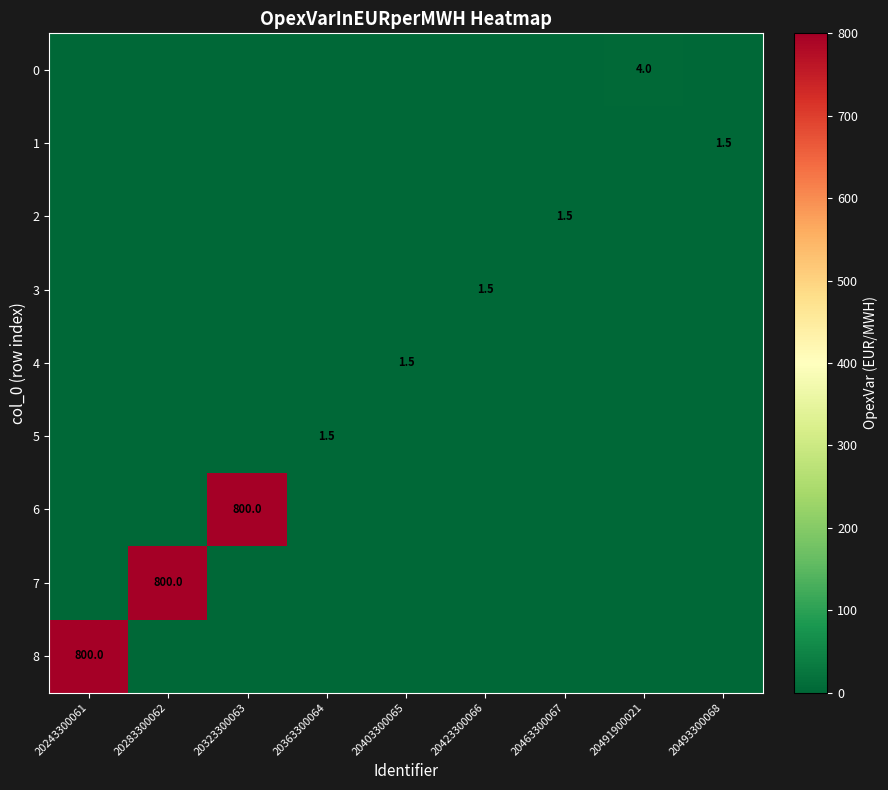

At which category is the sum across all series the highest?

20243300061